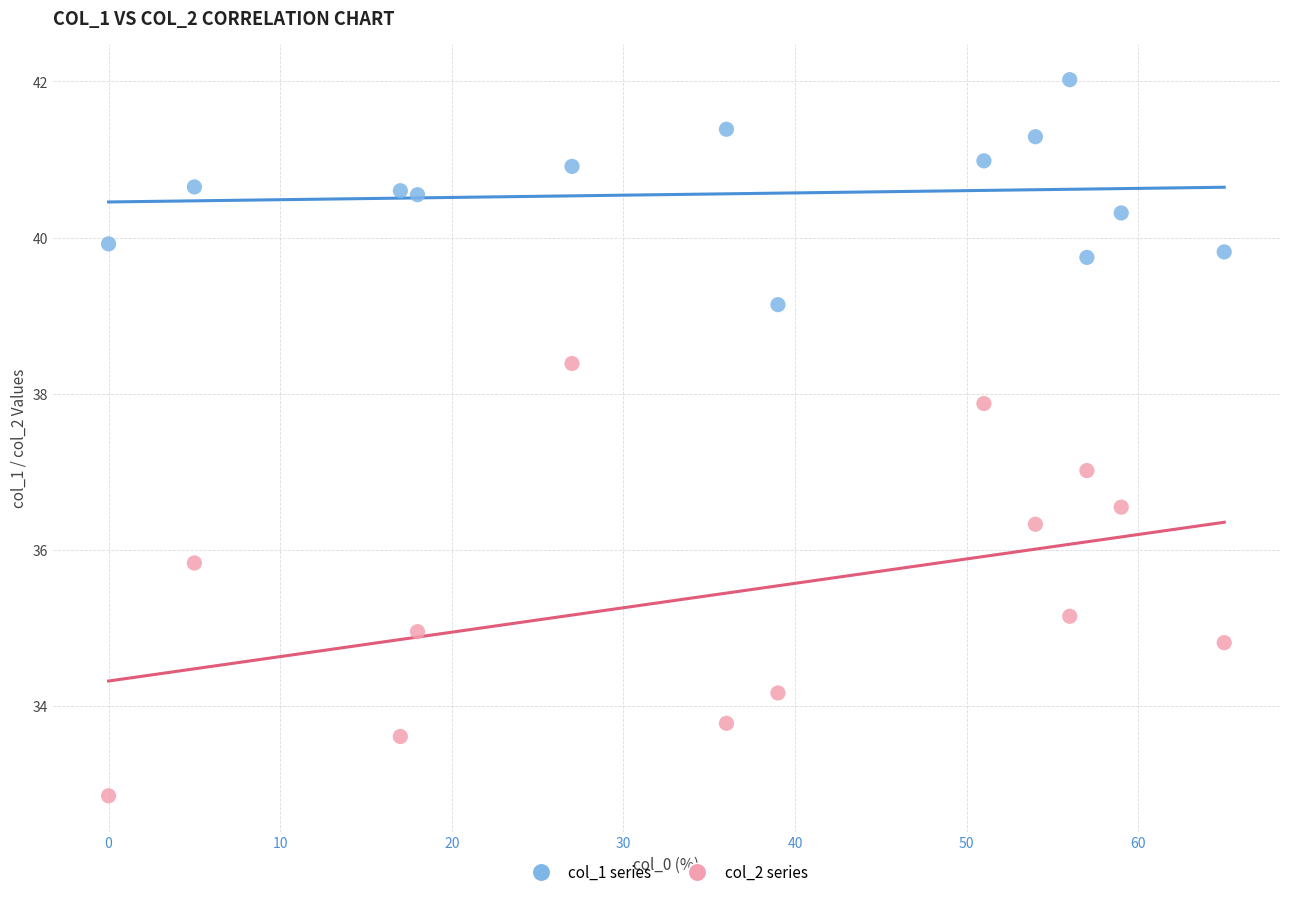

Across all data points, what is the range of X values (max minus min)?

65.0